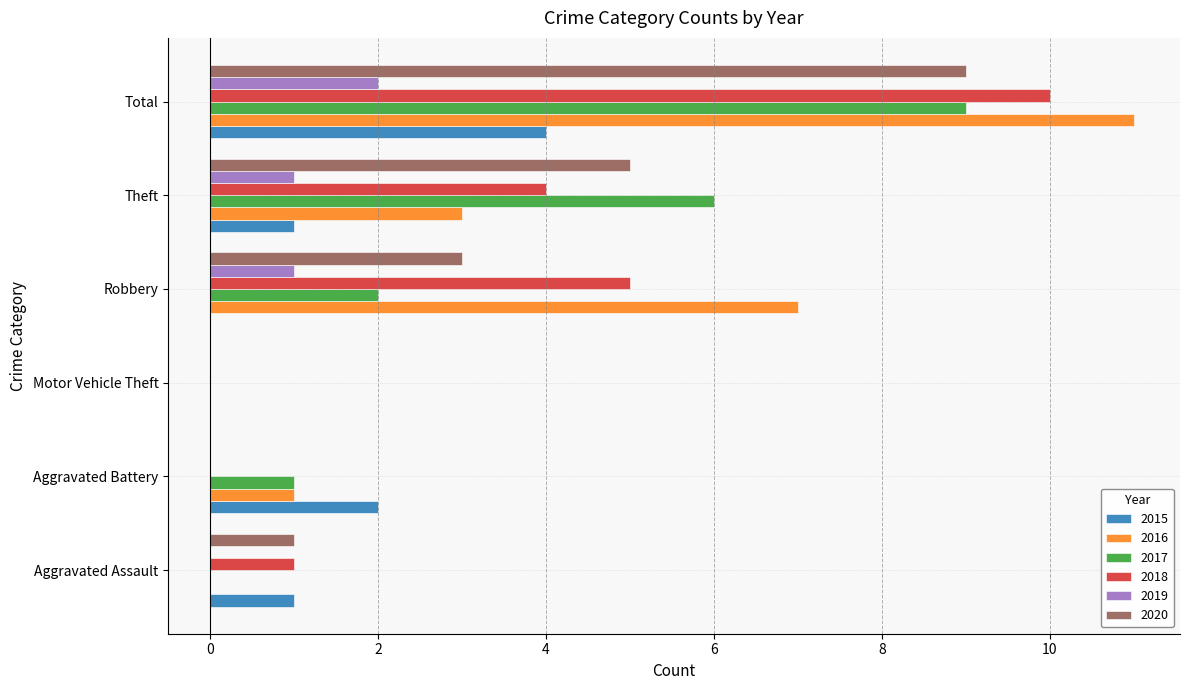

What is the approximate value of 2016 at Total?

11